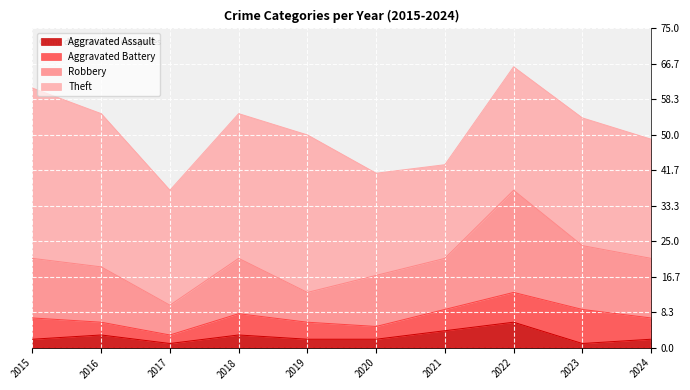

True or false: Aggravated Assault has more than 0 interior local peaks.

True